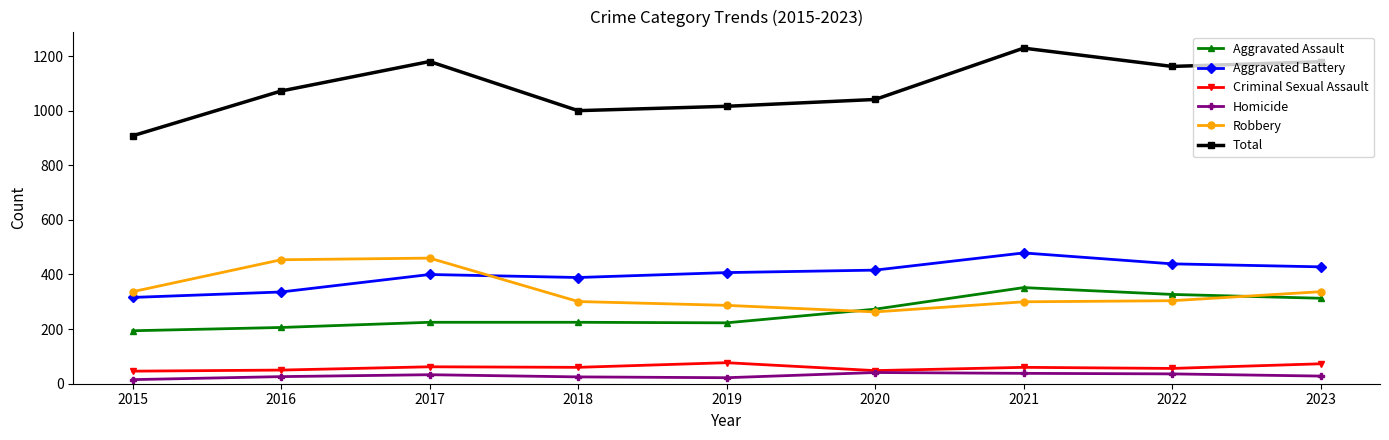

At which category is the sum across all series the highest?

2021